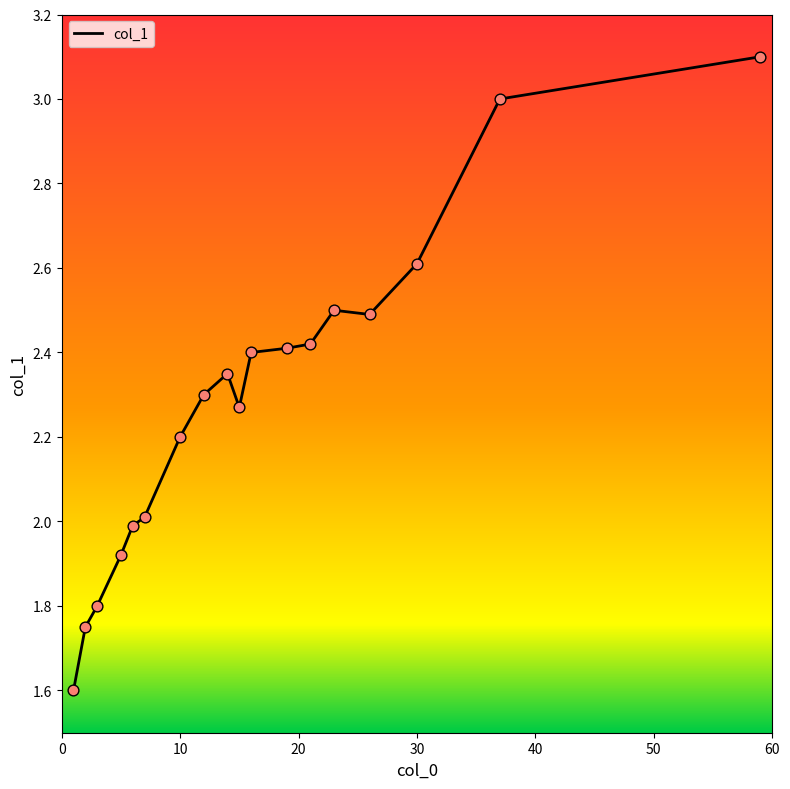

What is the difference between the maximum and minimum values?

1.5